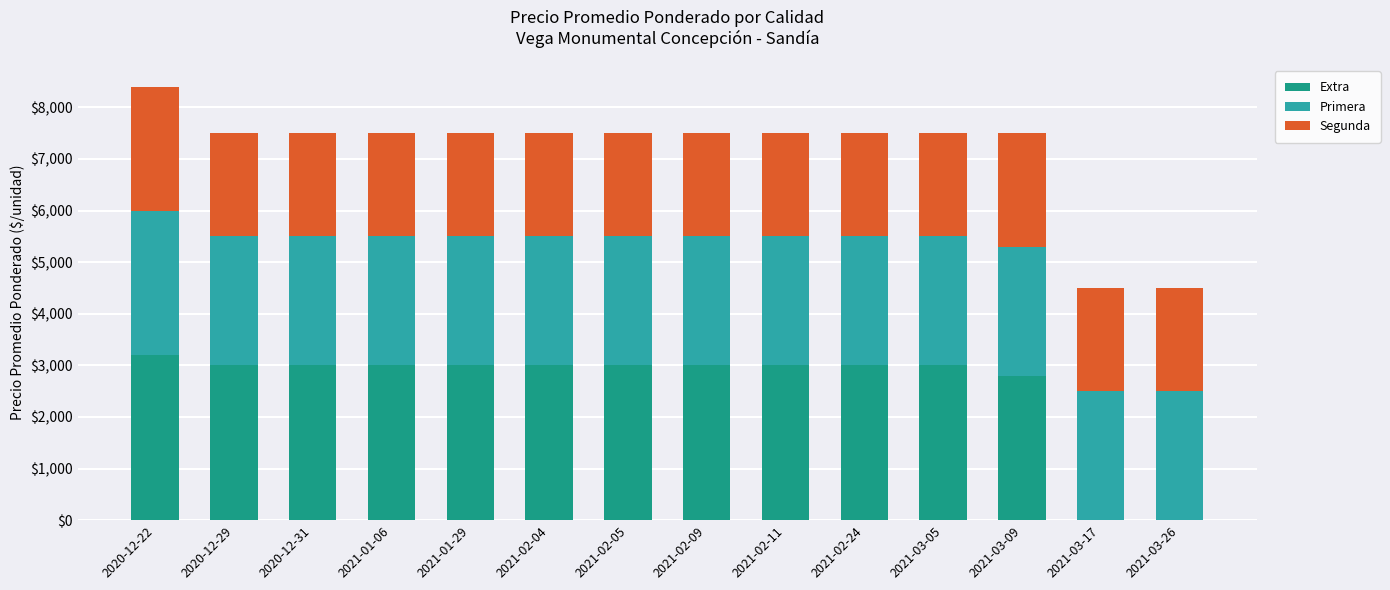

Which category has the highest value in the Extra series?

2020-12-22